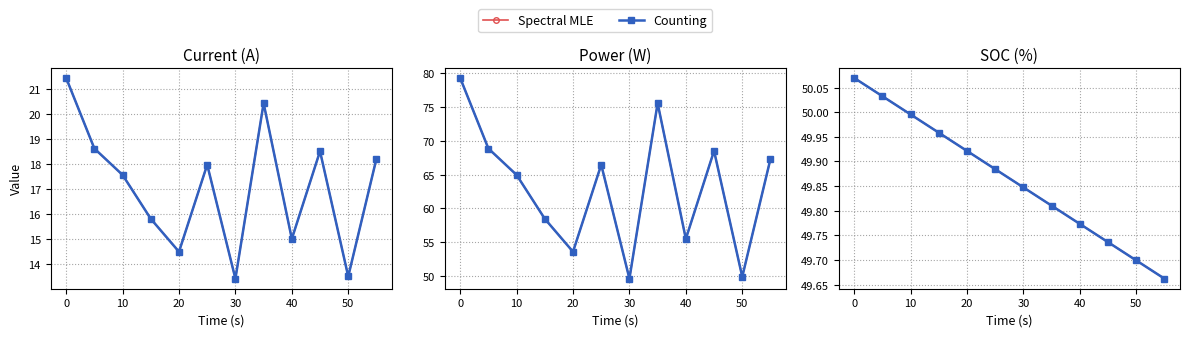

True or false: Spectral MLE and Counting intersect in this chart.

False